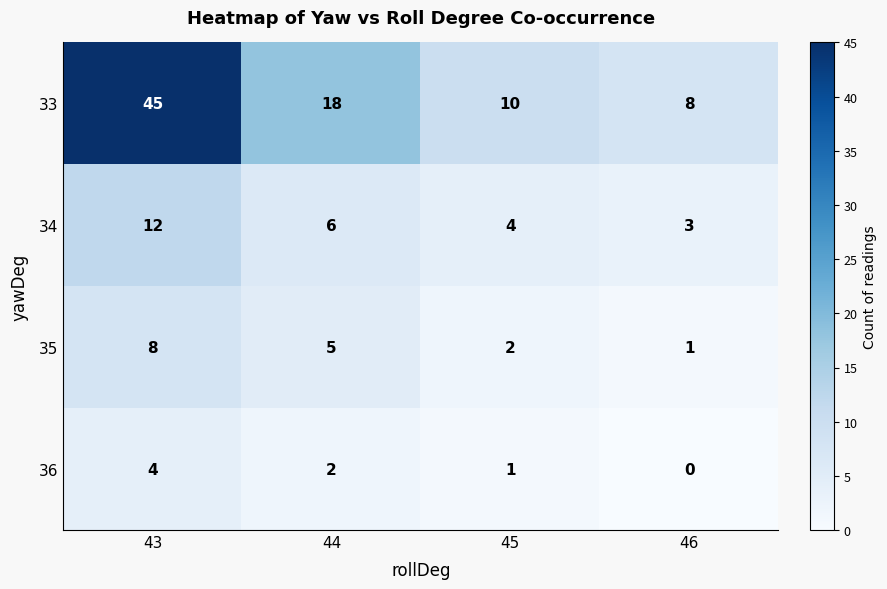

Reading left to right, extract all data points from this chart.

33: 45	18	10	8
34: 12	6	4	3
35: 8	5	2	1
36: 4	2	1	0